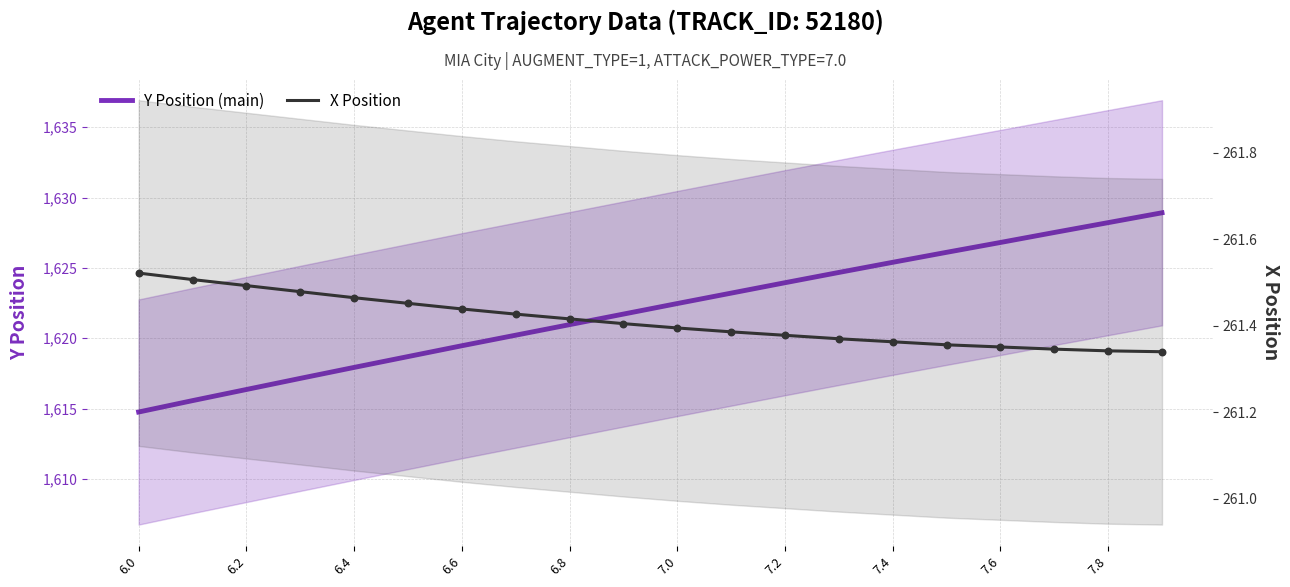

Which series contains the highest Y value?

Y Position (main)